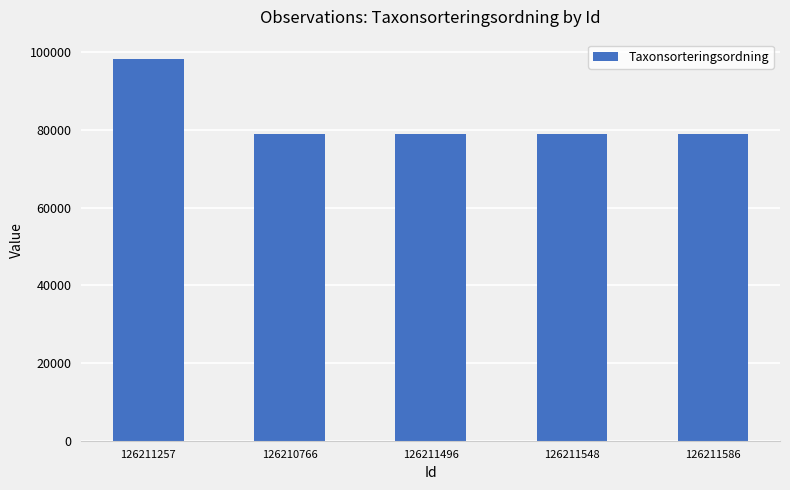

The value at 126211257 is 136188. True or false?

False